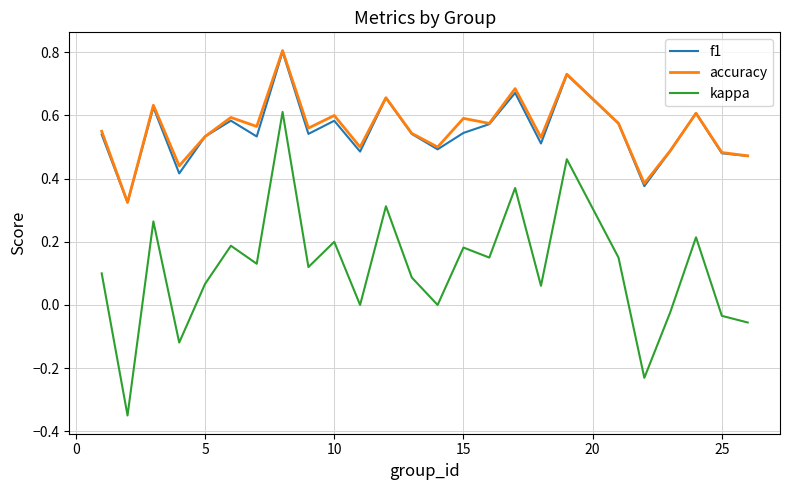

How many lines are shown in the chart?

3